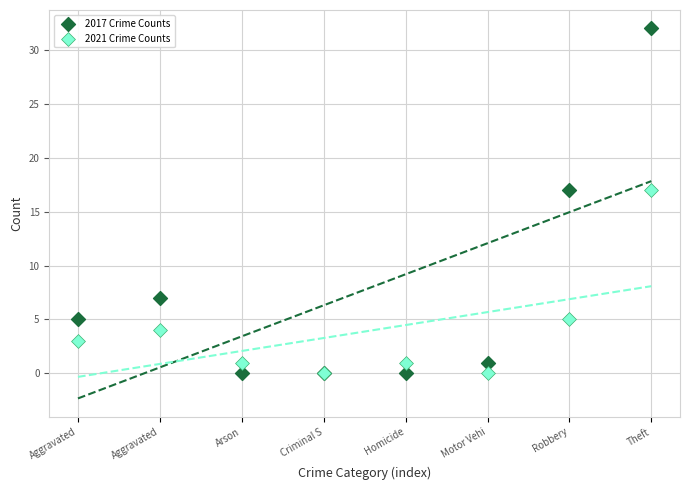

In the 2021 Crime Counts series, what Y value is closest to 8?

5